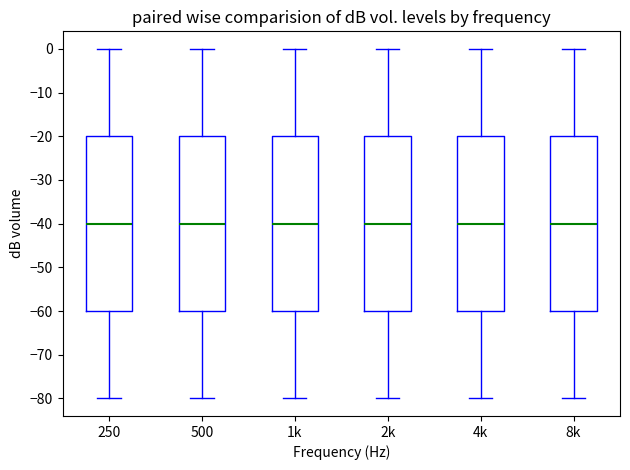

Reading left to right, transcribe this box plot: for each box, give where its median line is, the range the box spans, and where its two whiskers end, as read against the y-axis. The values are not printed on the chart, so give them approximately, as read against the axis.

250: median -40, box -60 to -20, whiskers -80 to 0
500: median -40, box -60 to -20, whiskers -80 to 0
1k: median -40, box -60 to -20, whiskers -80 to 0
2k: median -40, box -60 to -20, whiskers -80 to 0
4k: median -40, box -60 to -20, whiskers -80 to 0
8k: median -40, box -60 to -20, whiskers -80 to 0